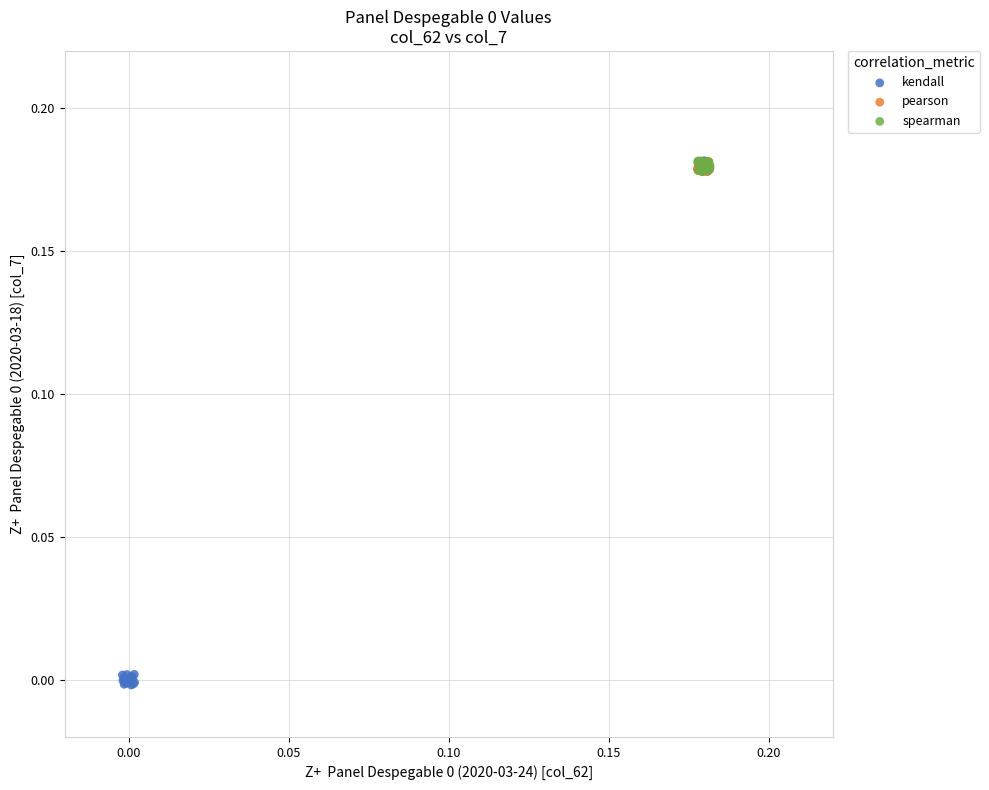

Which series has the largest Y range (max minus min)?

kendall